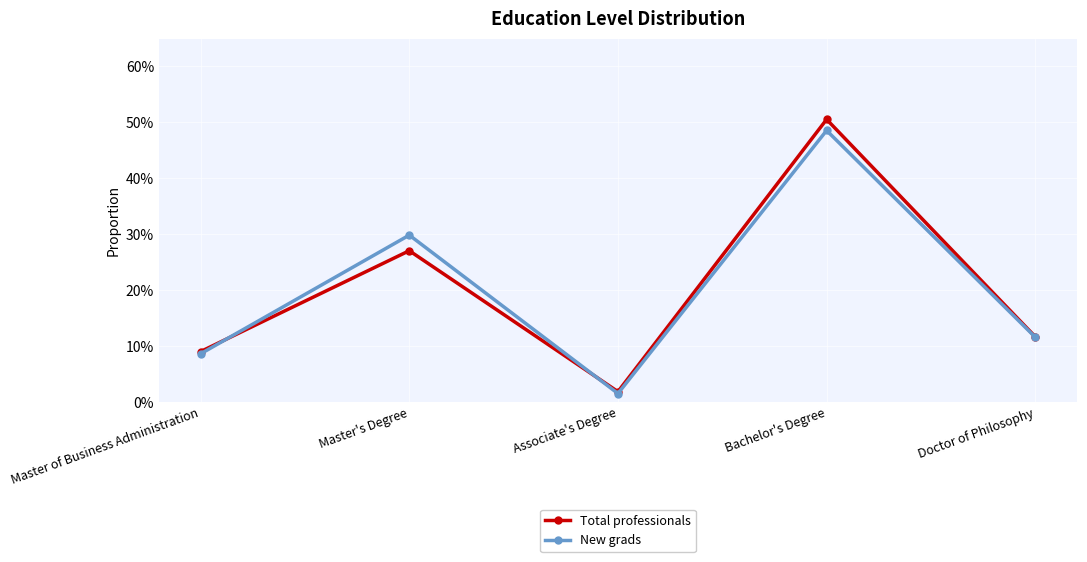

What is the average value of the New grads series?

0.2